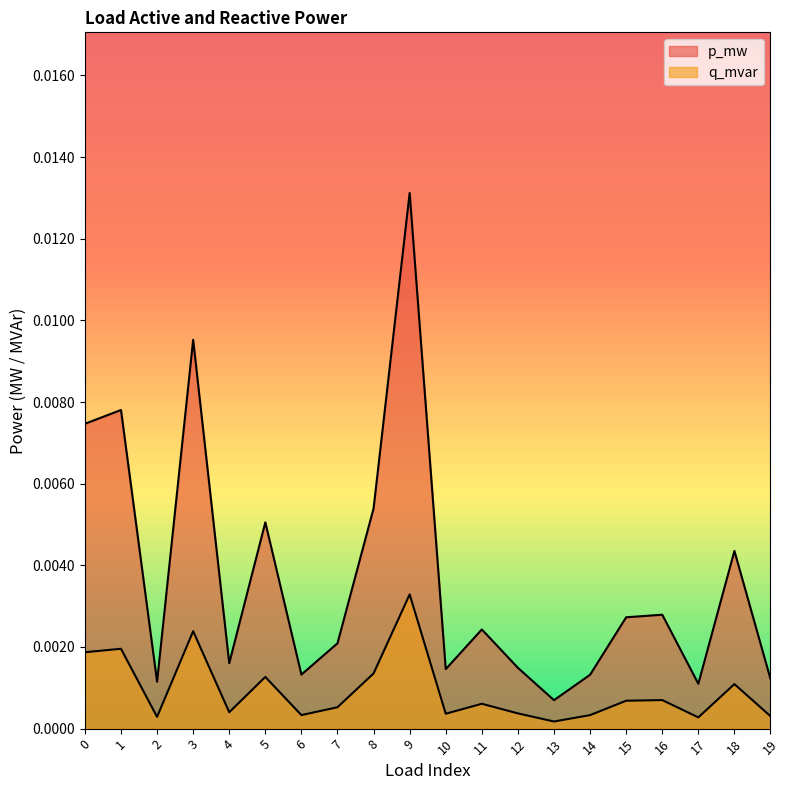

How many interior local peaks does the p_mw series have?

7